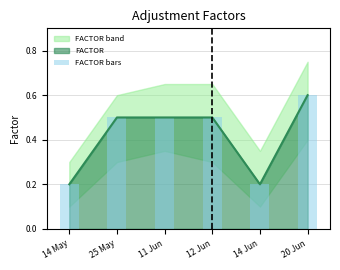

Is it true that the value at 12 Jun is 0.5?

True